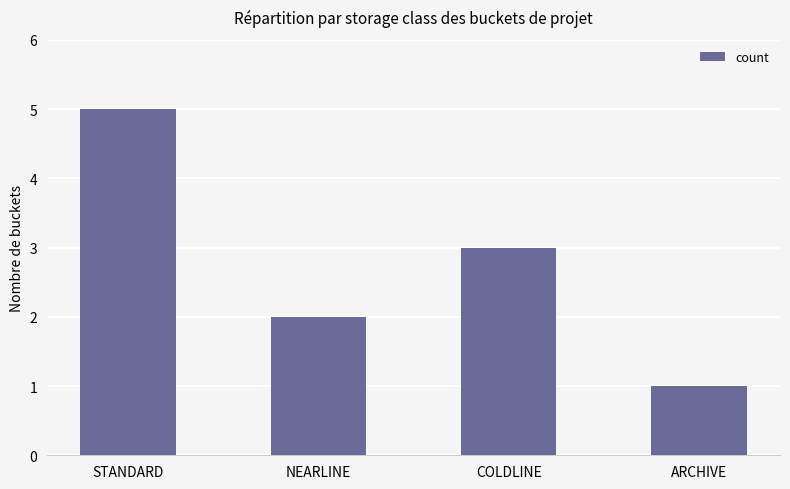

What is the difference between the values at STANDARD and COLDLINE?

2